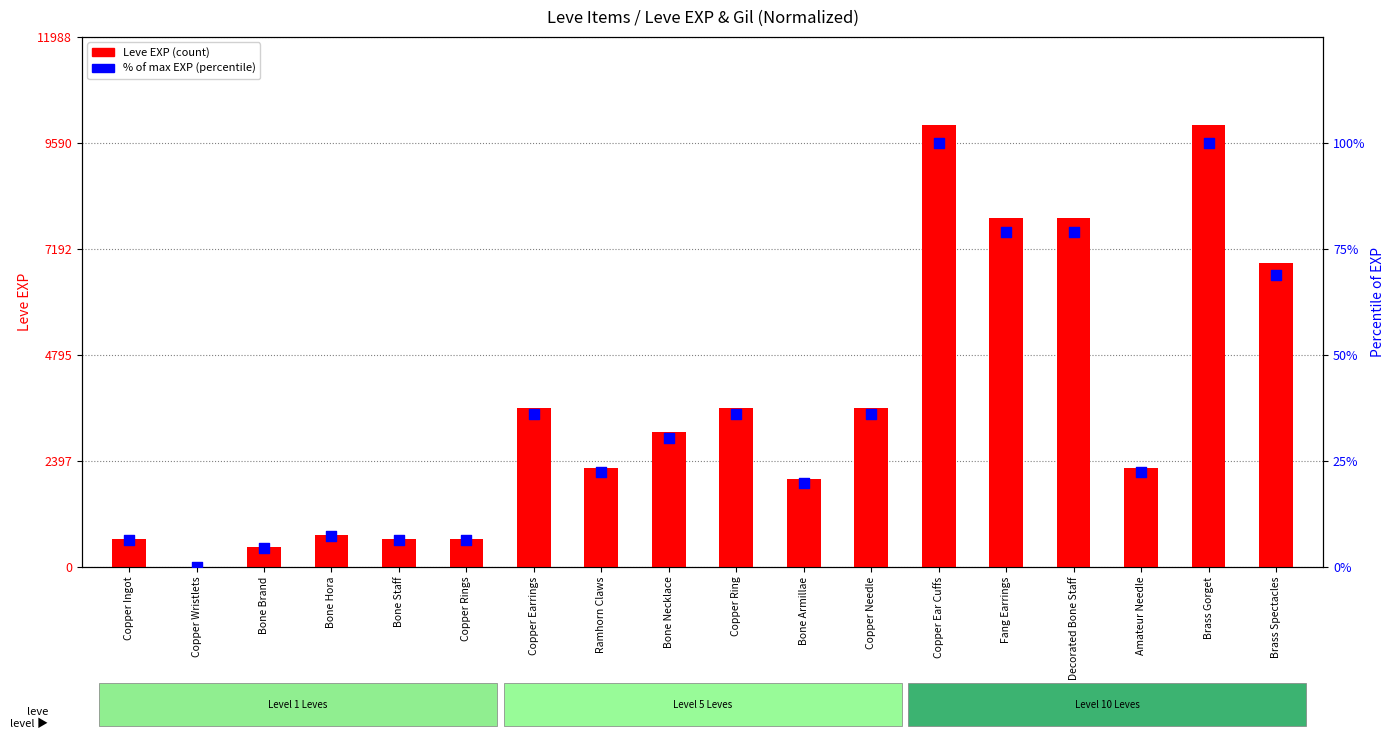

Which series contains the lowest Y value?

Leve Gil (norm %)